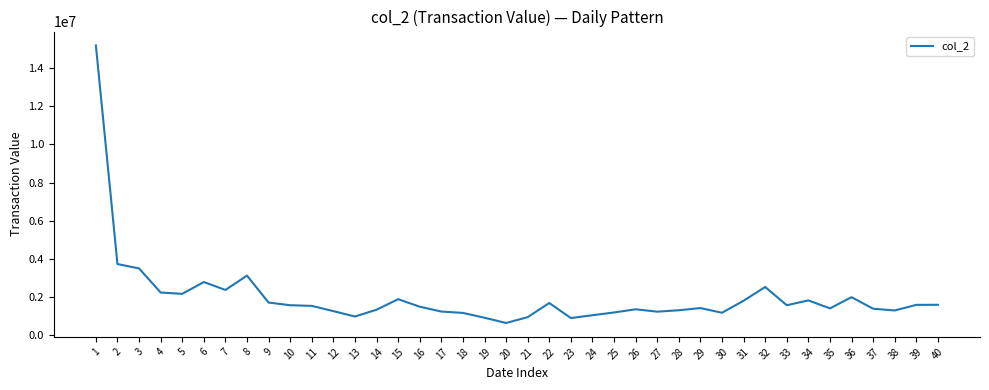

Which category has the highest value across all series?

1